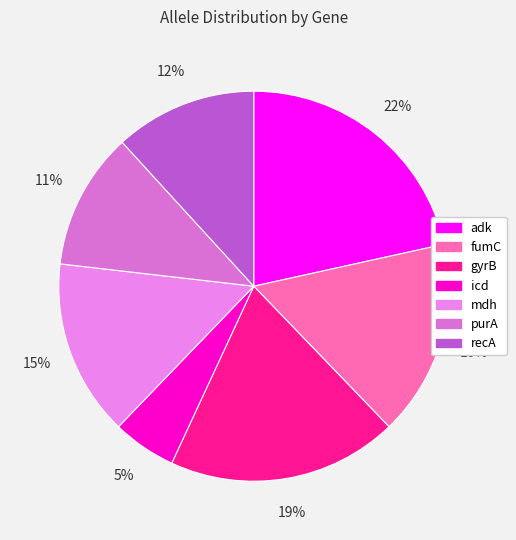

Count the number of slices in the pie.

7